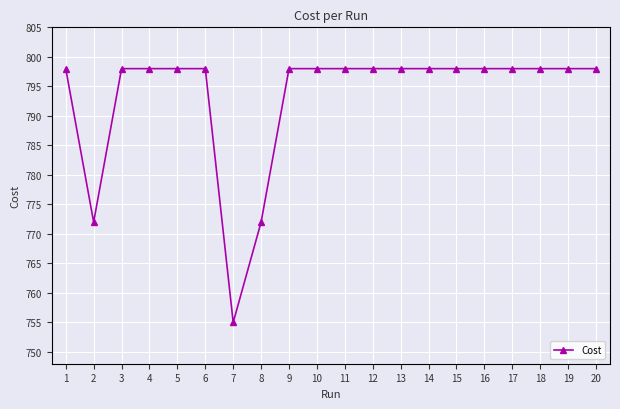

What is the value of the 13th point from the left?

798.0